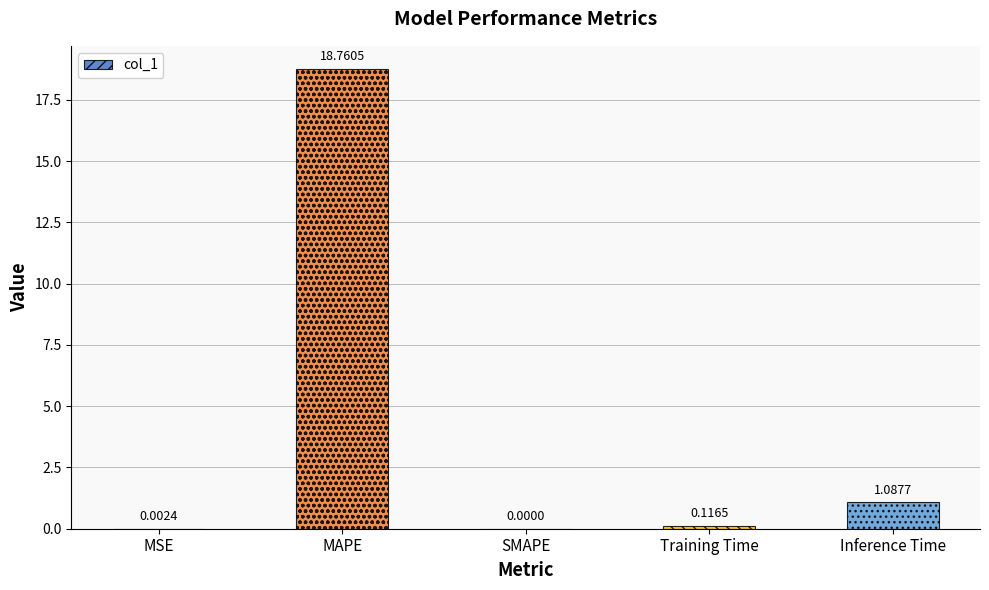

At which label is the value closest to 9?

Inference Time